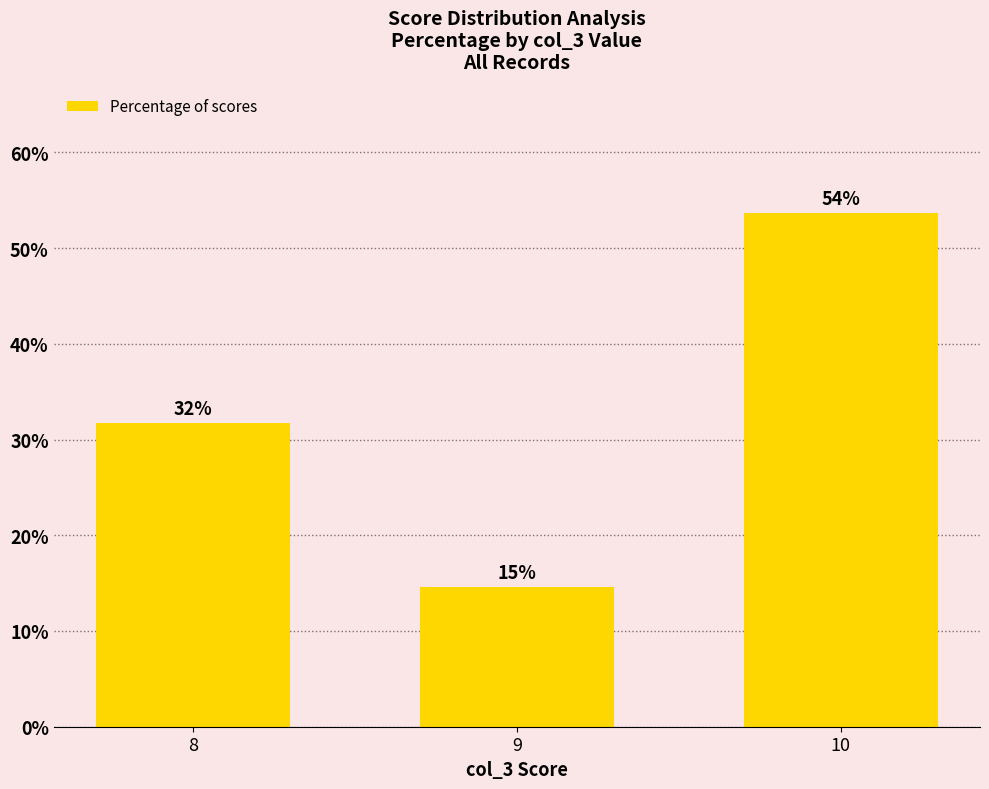

Does the chart contain any negative values?

No